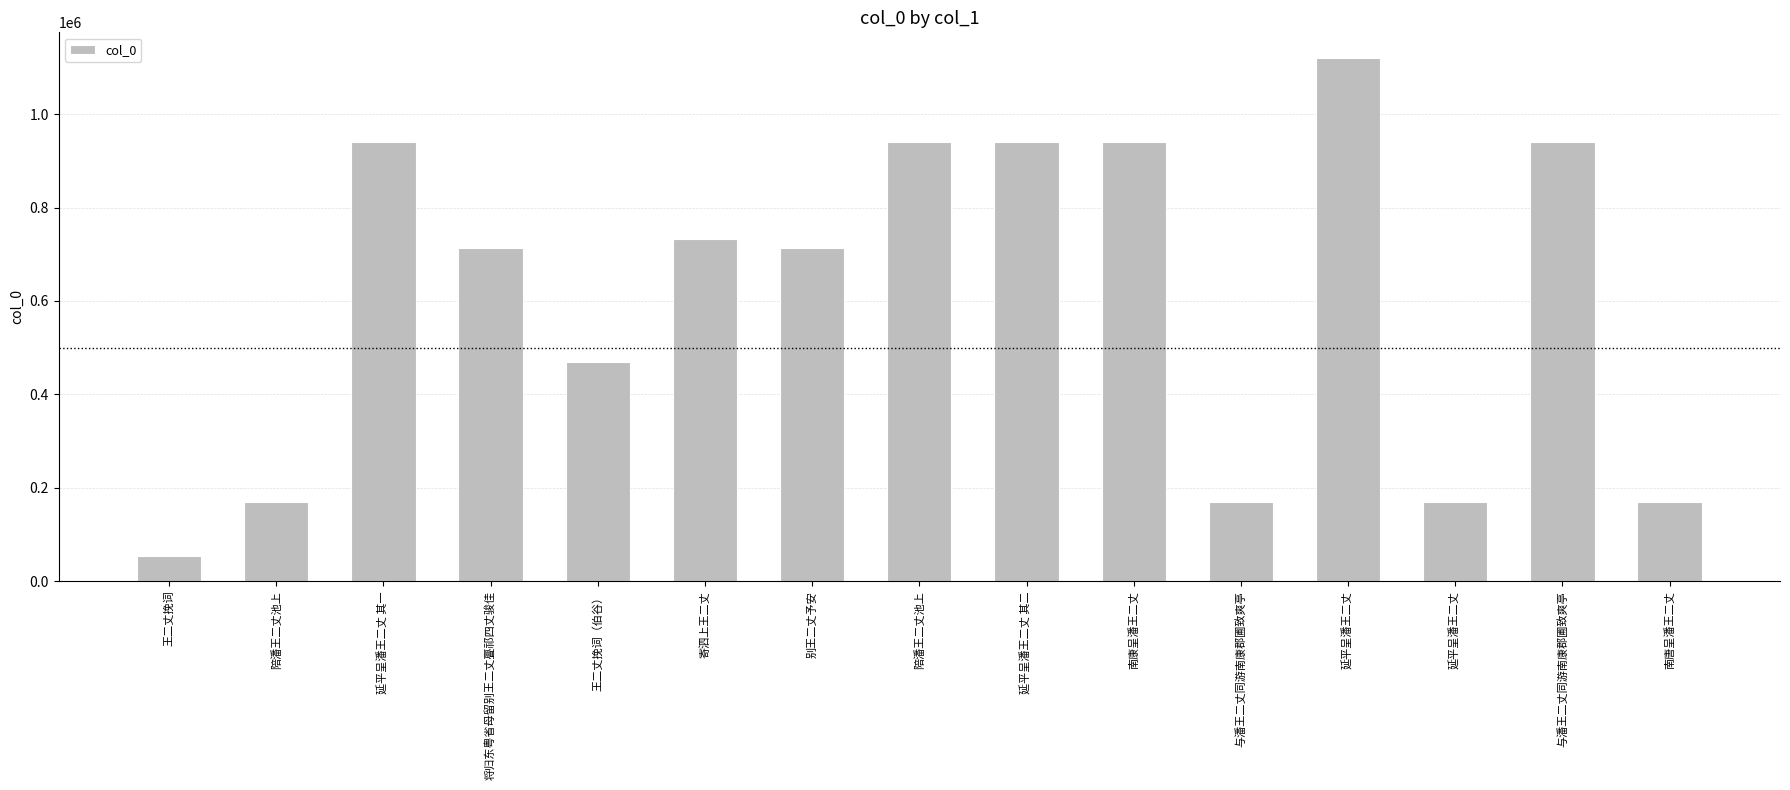

How many categories are shown in the chart?

15